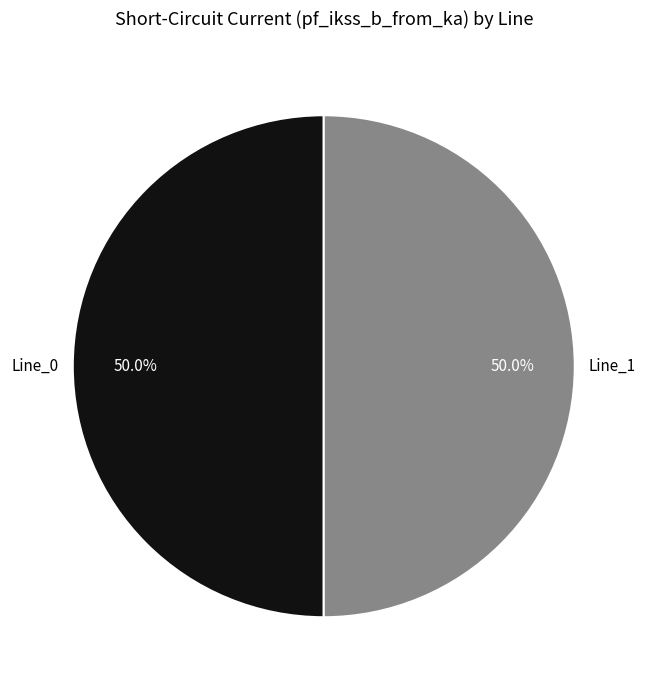

How many slices are in this pie chart?

2